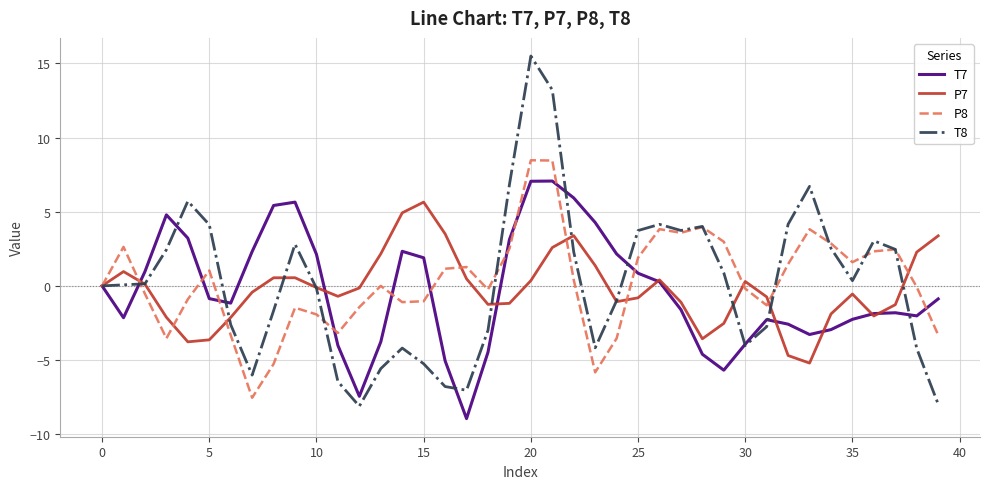

What is the highest value of the T8 series?

15.5